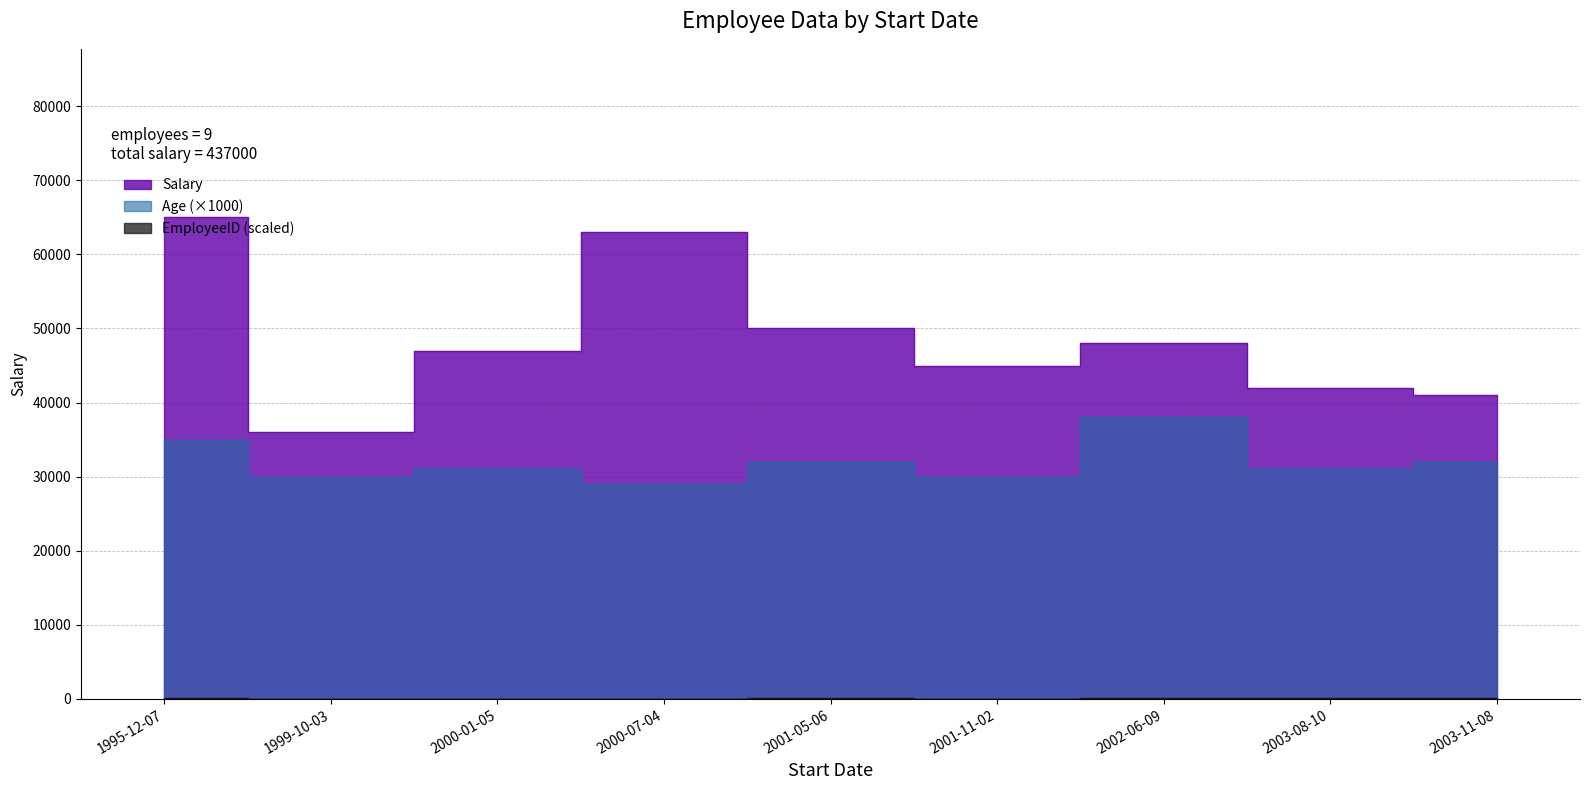

At which category does the chart reach its peak across all series?

1995-12-07